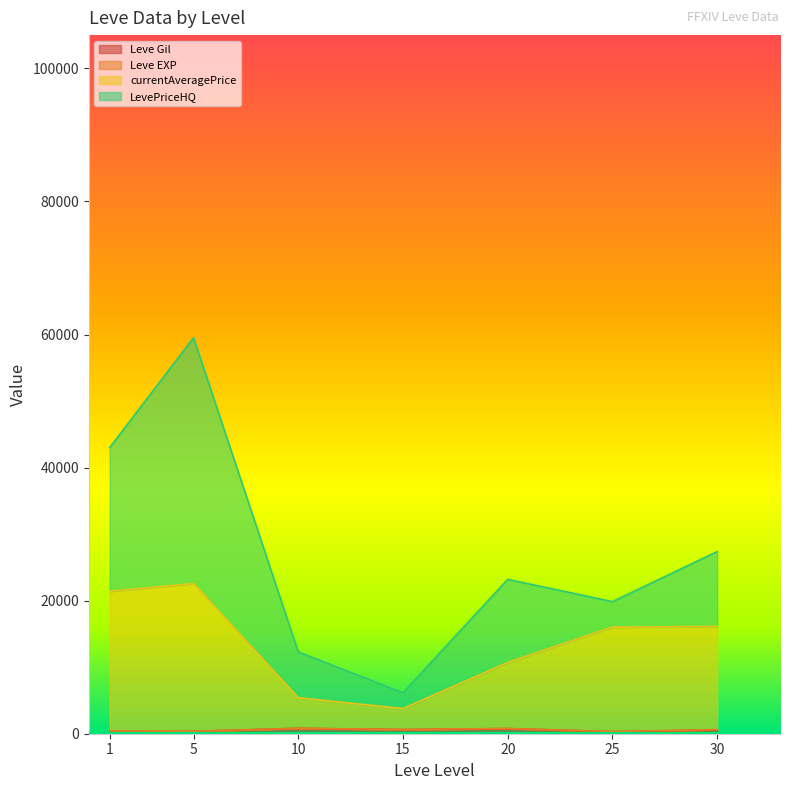

Rank the series by their maximum value, from highest to lowest.

LevePriceHQ, currentAveragePrice, Leve Gil, Leve EXP